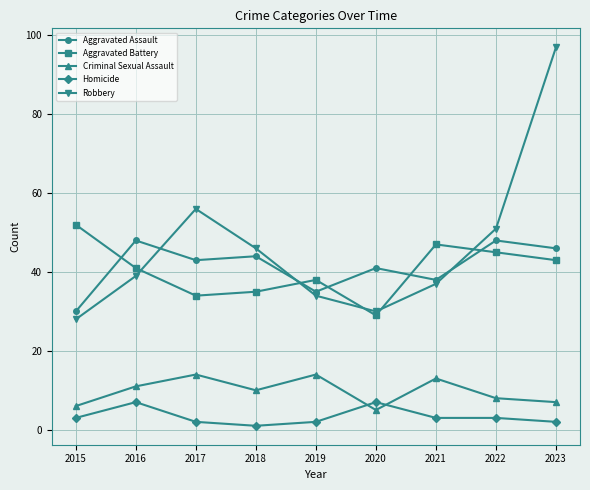

List the series in order of their peak value, highest first.

Robbery, Aggravated Battery, Aggravated Assault, Criminal Sexual Assault, Homicide